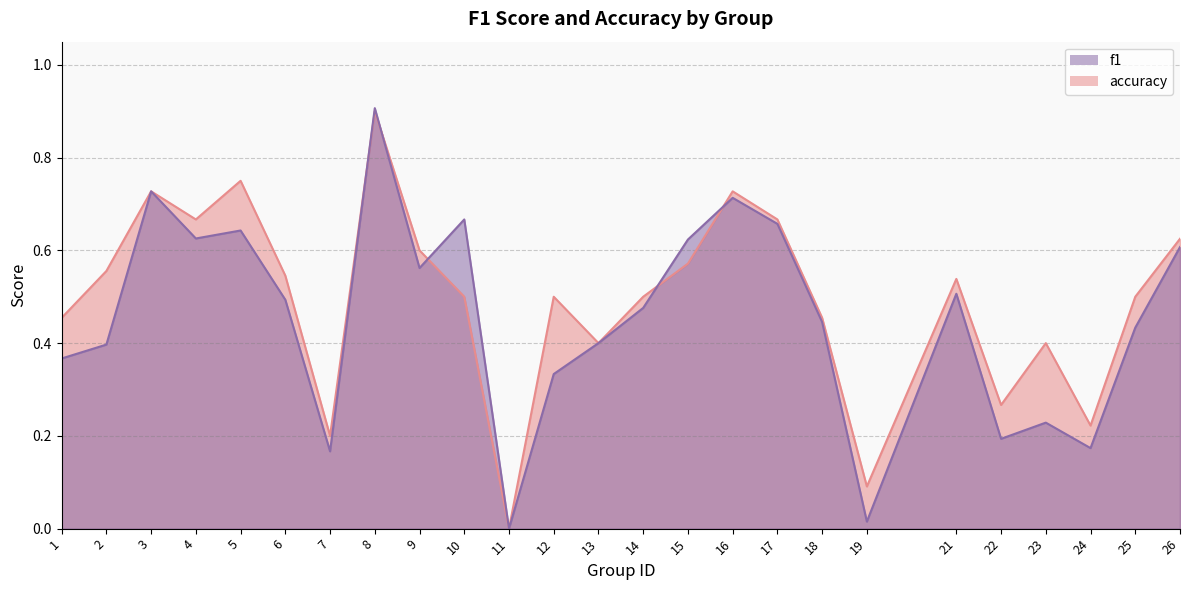

The value of f1 at 16 is 0.7. True or false?

True